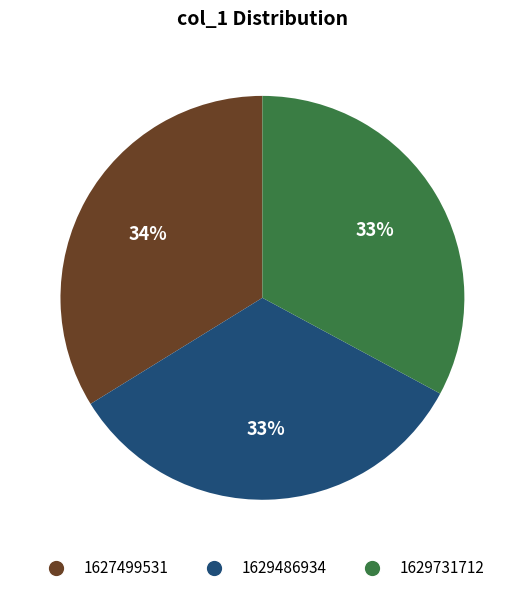

The 1629486934 slice represents 33% of the pie. True or false?

True